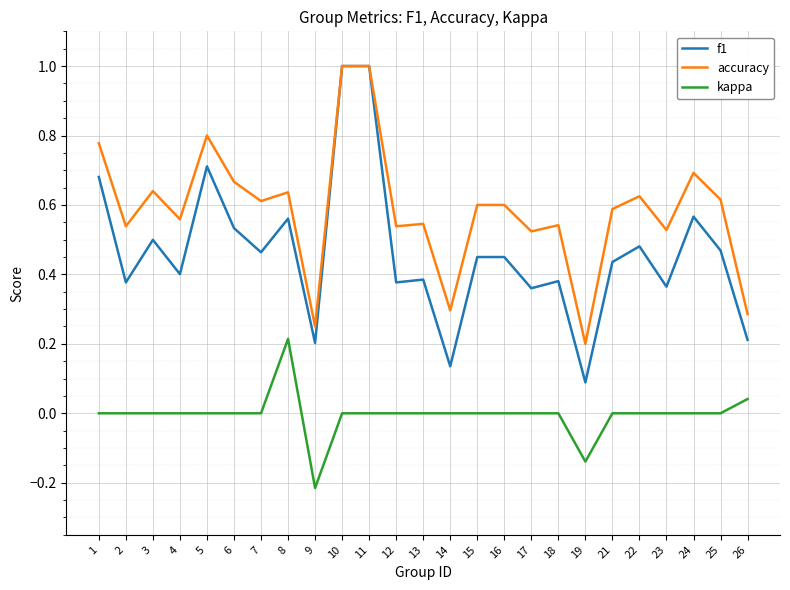

Is it true that f1 equals 0.5 at 16?

True